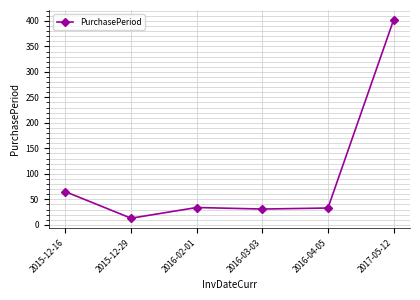

What is the difference between the second highest and minimum values?

52